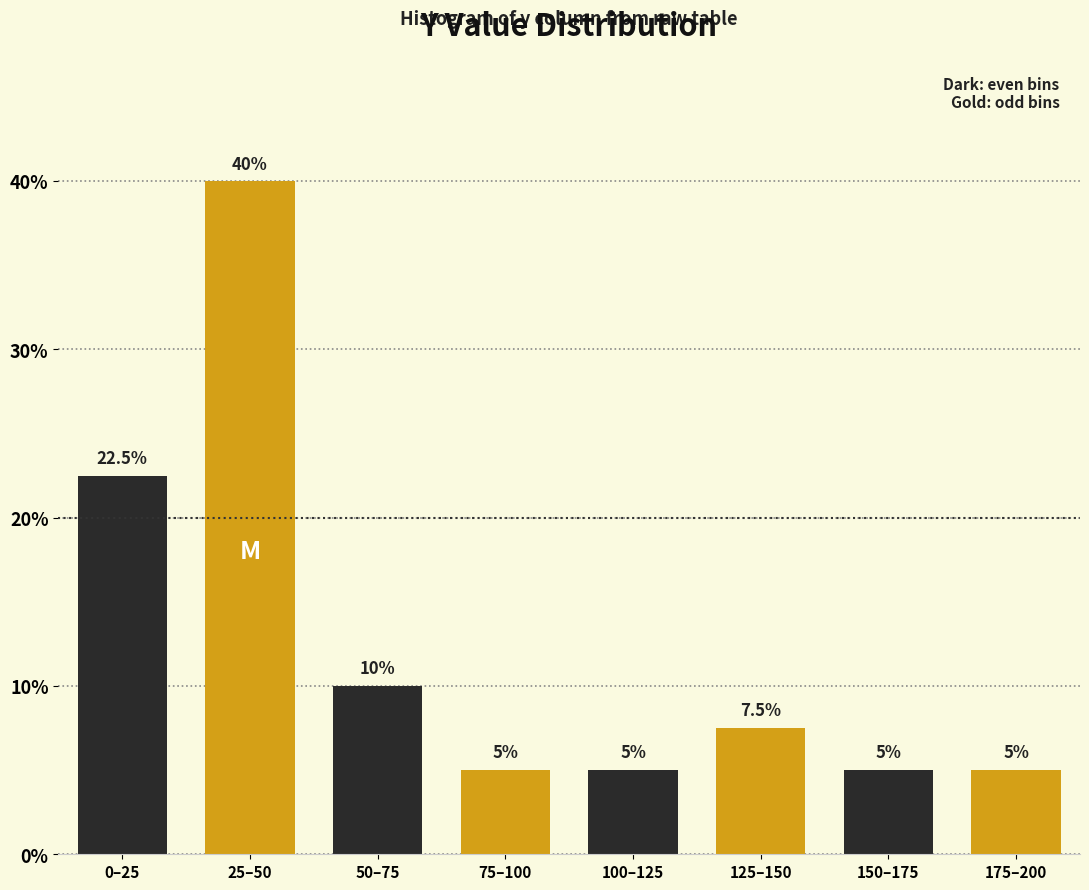

Reading right to left, extract all data points from this chart.

175–200=5.0	150–175=5.0	125–150=7.5	100–125=5.0	75–100=5.0	50–75=10.0	25–50=40.0	0–25=22.5